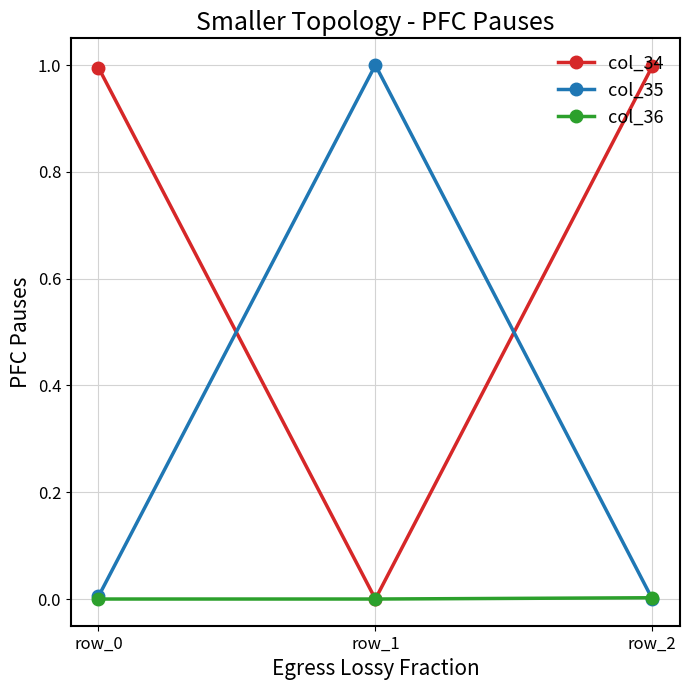

How many lines are shown in the chart?

3